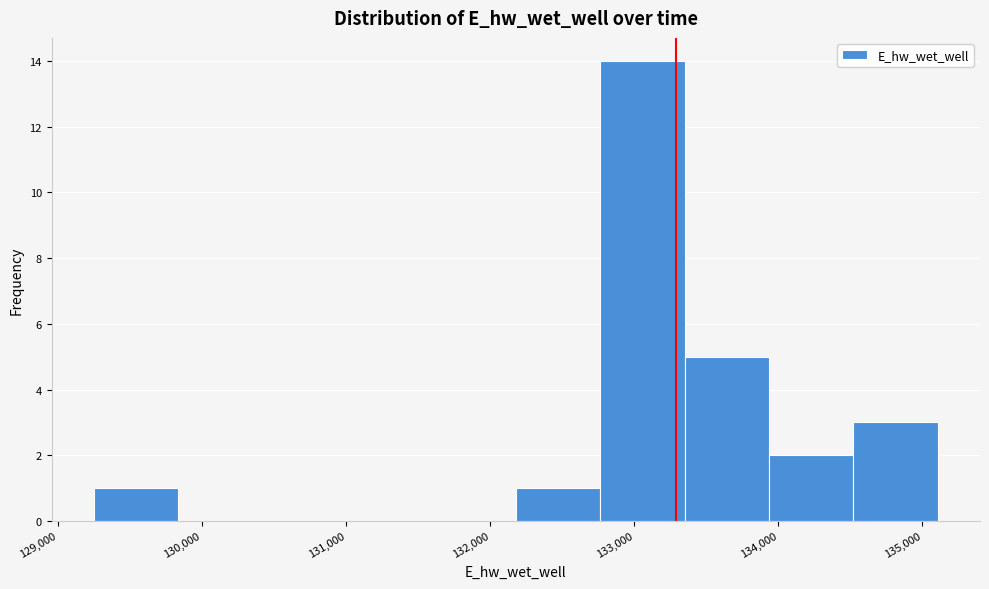

Which range on the x-axis has the tallest bar?

132800 to 133300